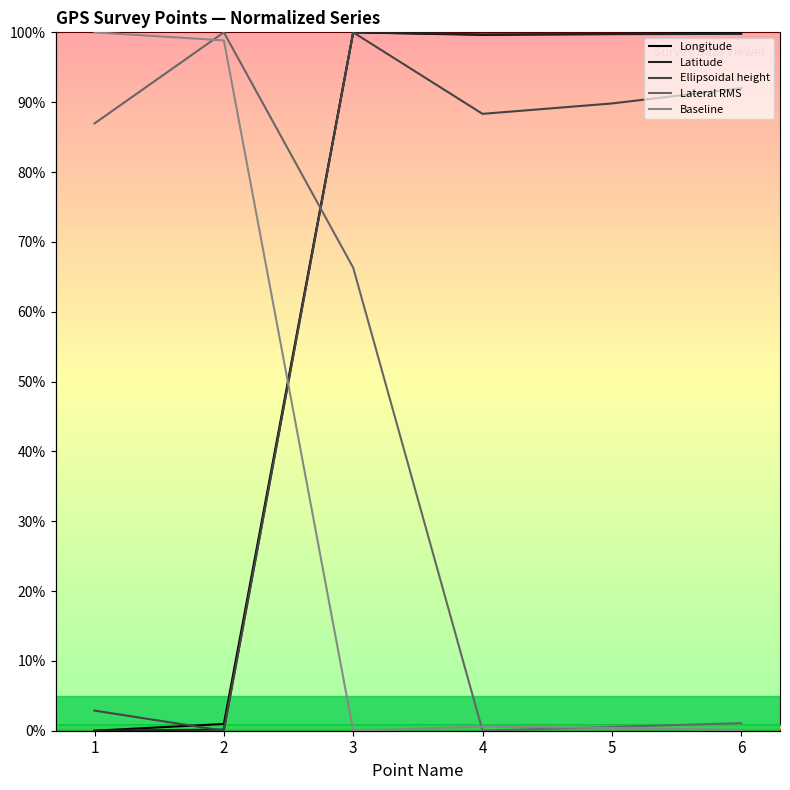

What is the value of the Baseline point at the 5th from the left?

0.4